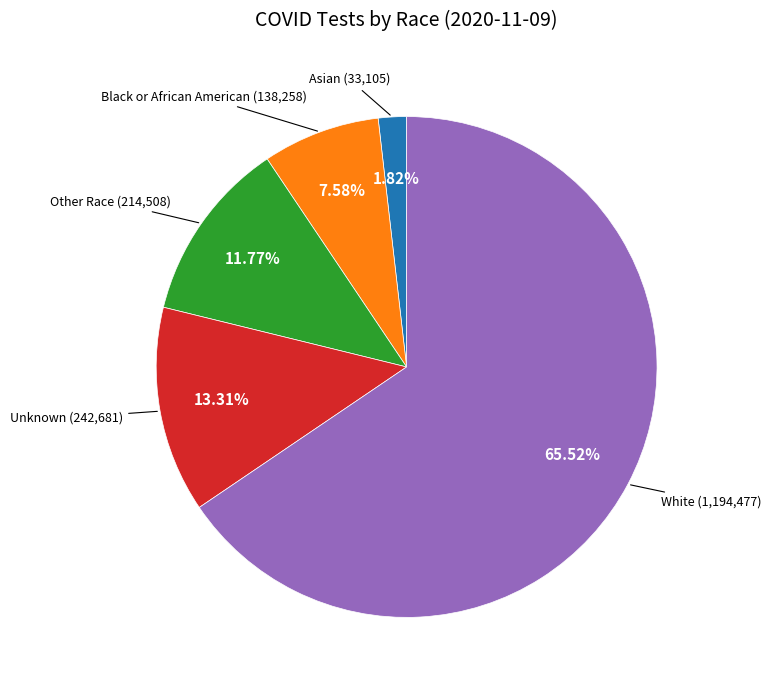

Is there any slice that represents more than half of the pie?

Yes